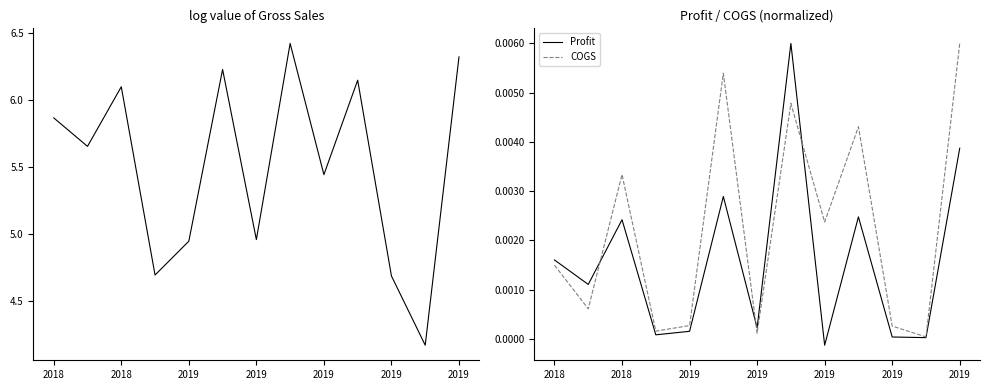

In Gross Sales, how many points are higher than both neighbors (excluding endpoints)?

4